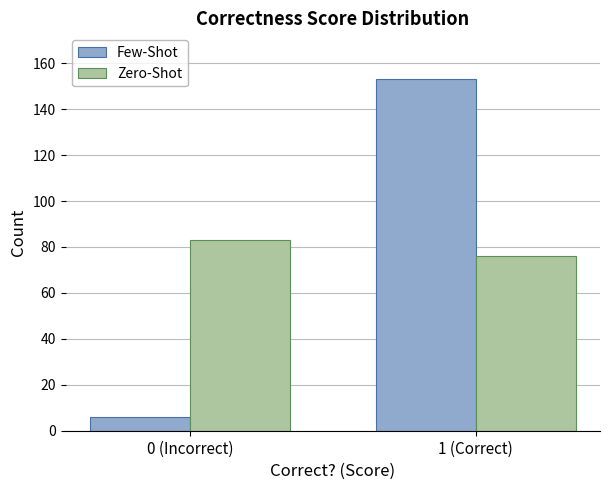

Reading left to right, transcribe all the data shown in this chart.

Few-Shot: 0 (Incorrect)=6	1 (Correct)=153
Zero-Shot: 0 (Incorrect)=83	1 (Correct)=76